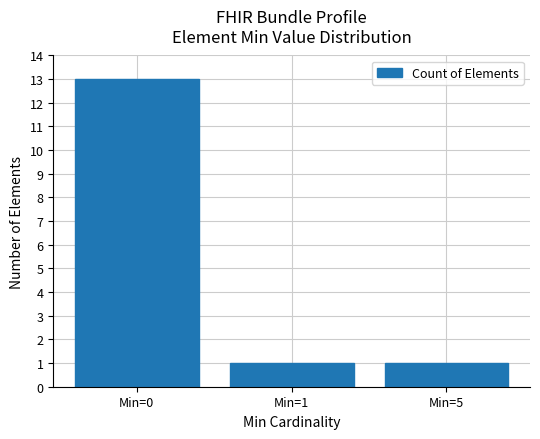

How many bars are there in total?

3